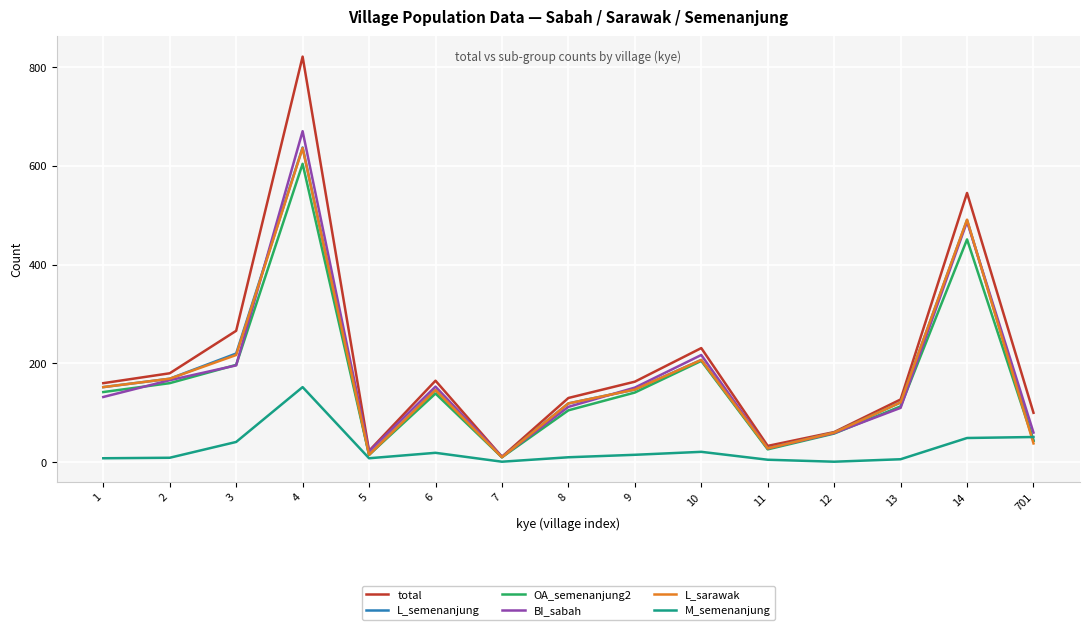

At which label does M_semenanjung reach its peak?

4